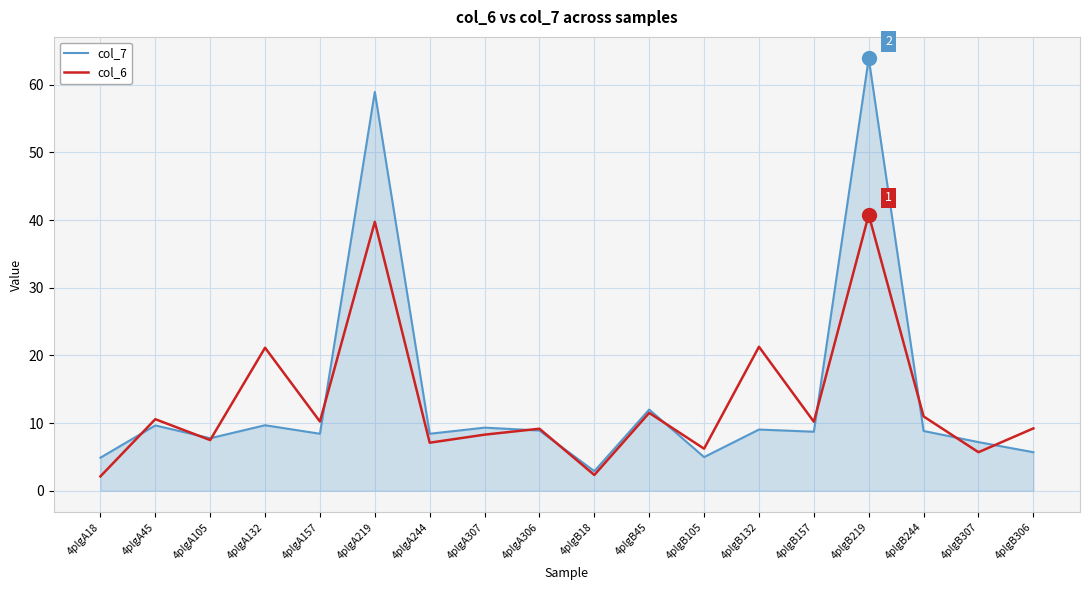

Where does the col_6 series first go above 10?

4plgA45